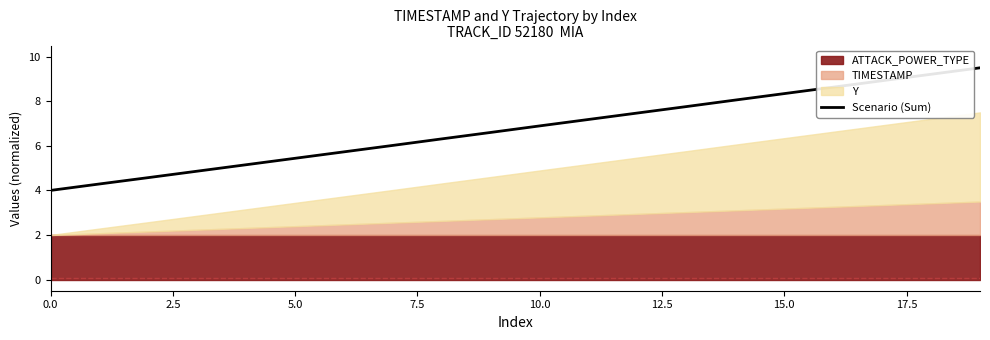

What is the greatest value displayed?

9.5